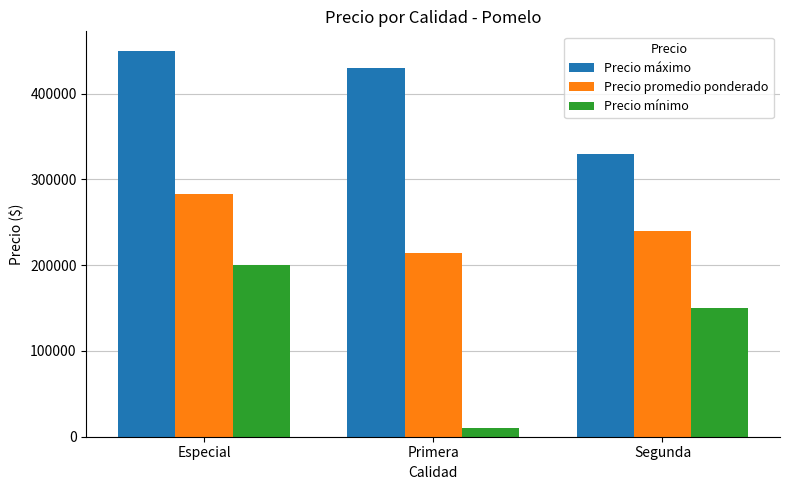

How many Precio promedio ponderado values are between 214300 and 283333?

3